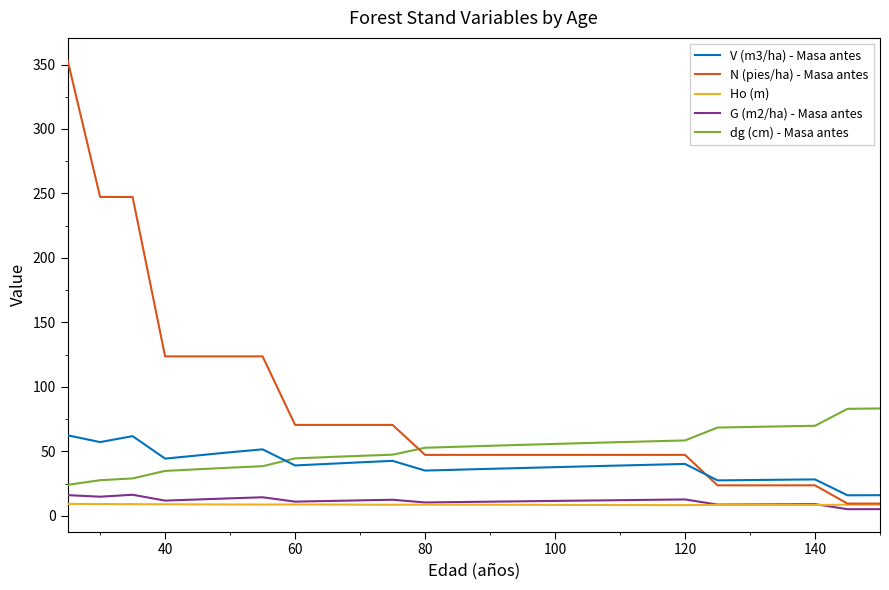

What is the difference between the maximum and minimum values in the dg (cm) - Masa antes series?

59.2